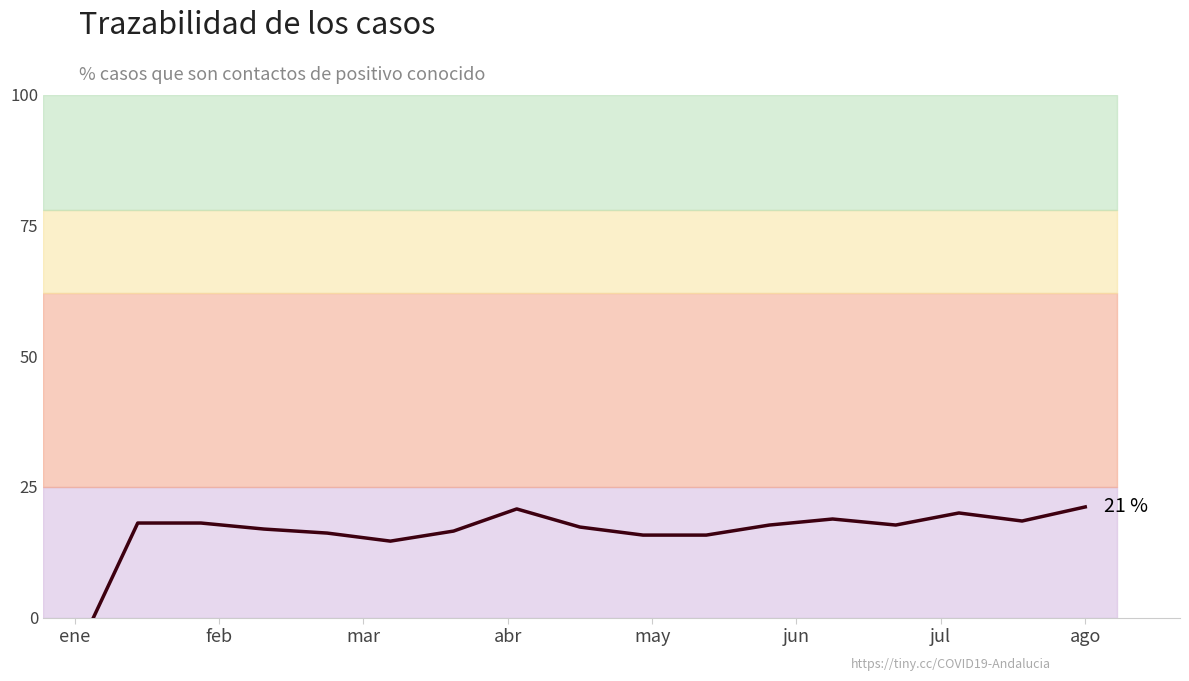

How many interior local peaks (higher than both neighbors) does the data have?

3